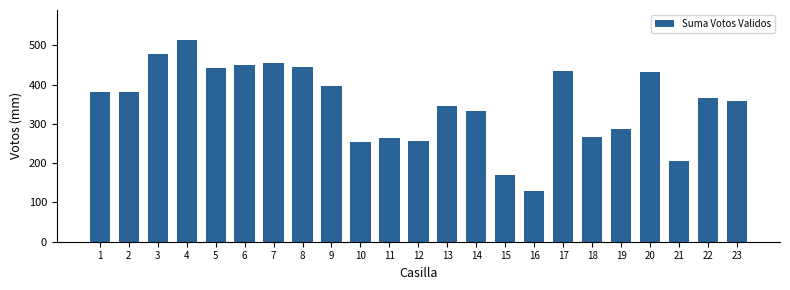

The chart shows a value of 382 at 1. True or false?

True